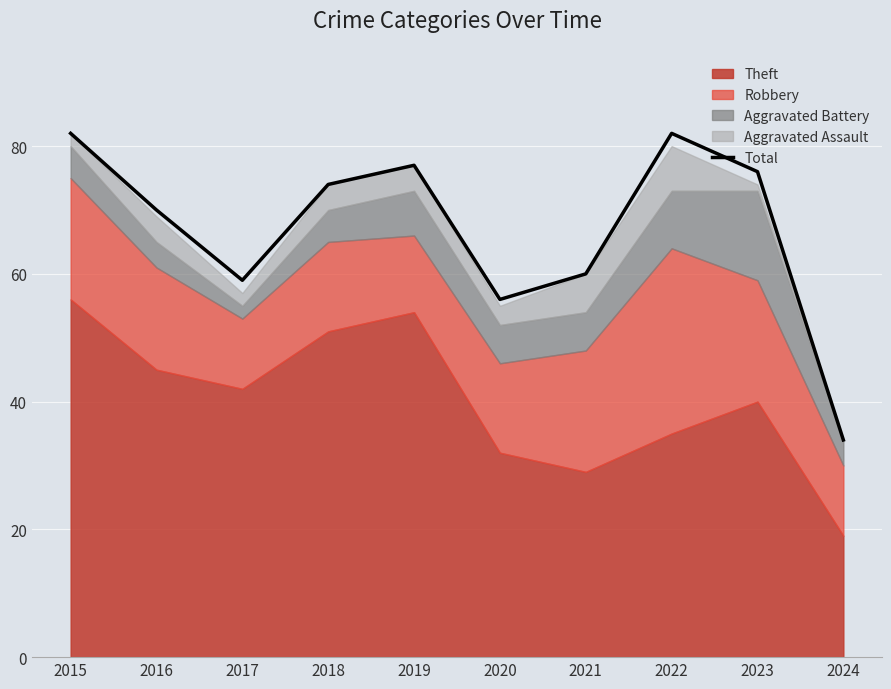

How many points are lower than both their immediate neighbors (excluding endpoints)?

2